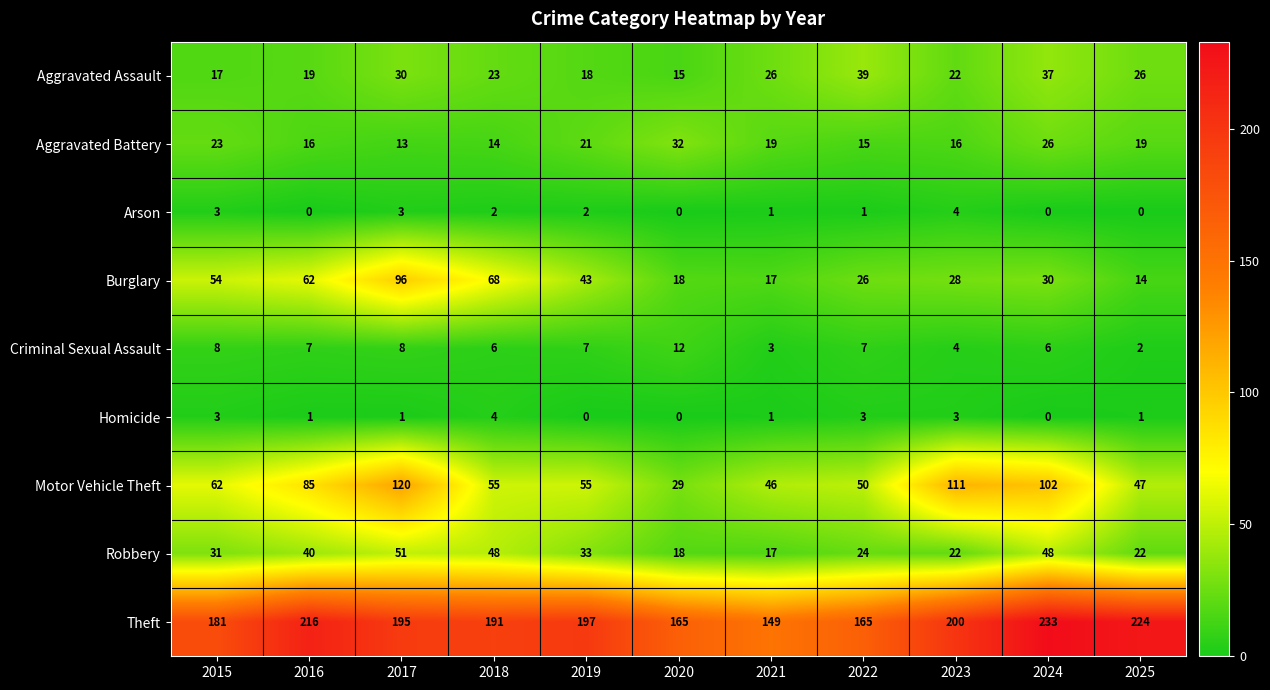

Read the Motor Vehicle Theft value at 2022.

50